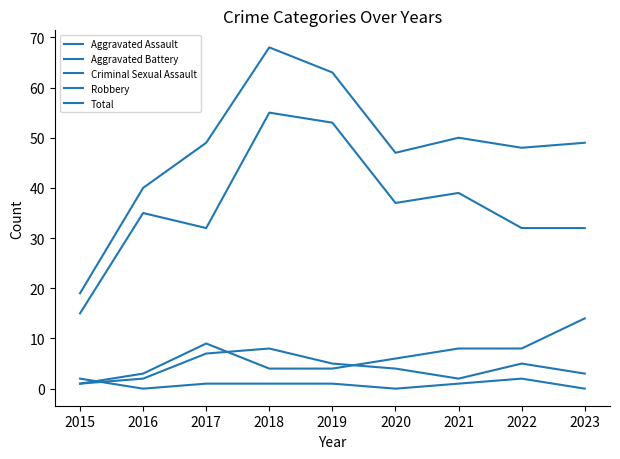

Which series changed the most between 2017 and 2020?

Robbery